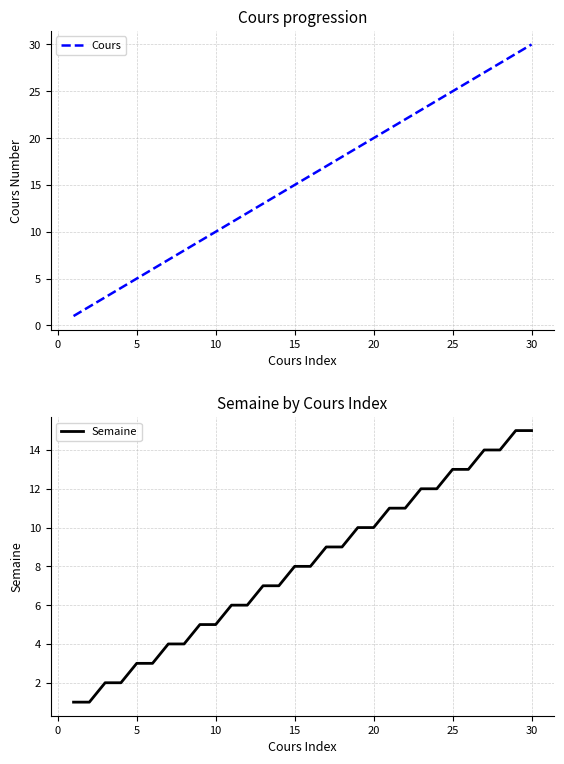

What is the maximum value for Semaine?

15